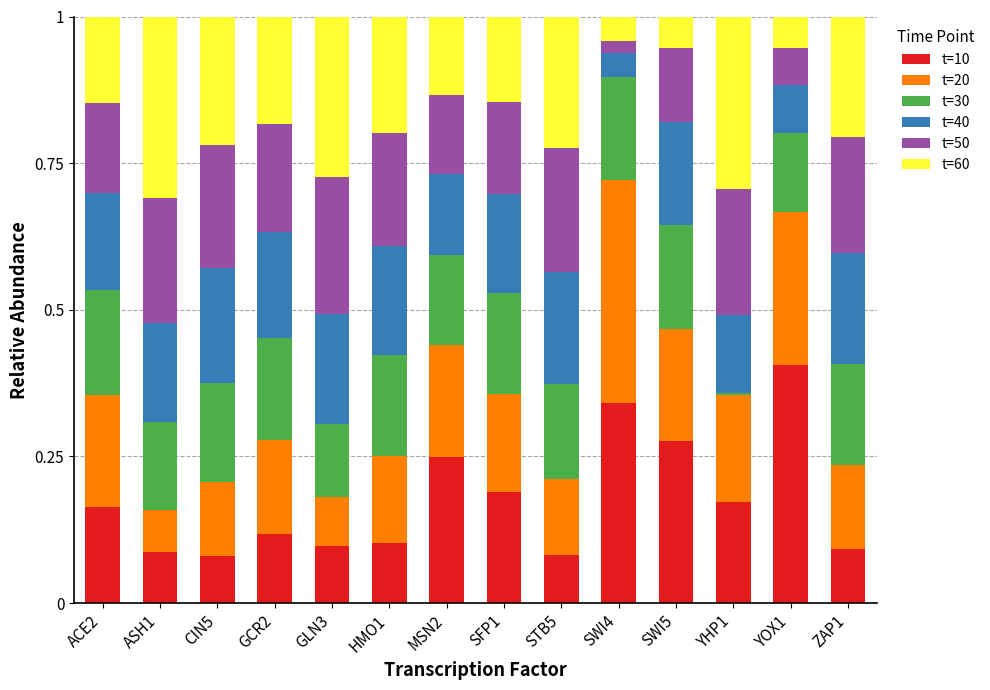

What is the sum of all t=10 values?

2.5